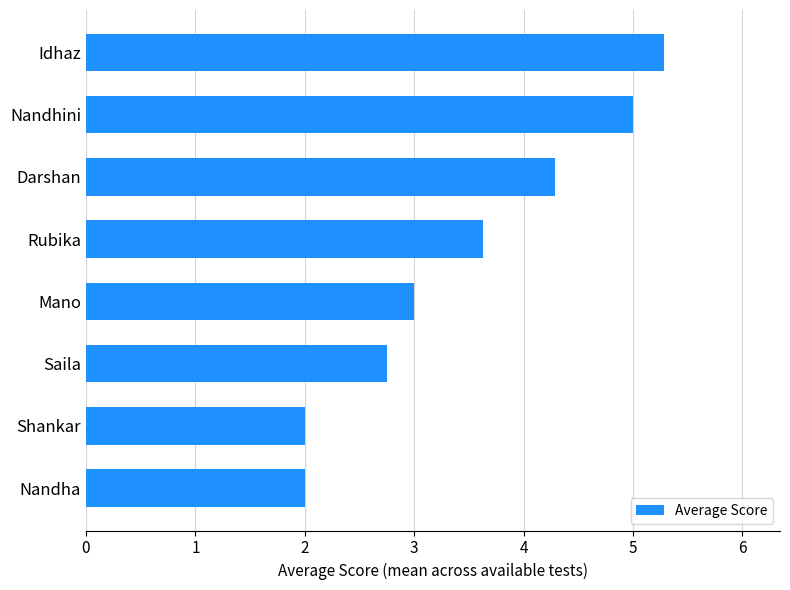

Which has a higher value, Darshan or Shankar?

Darshan